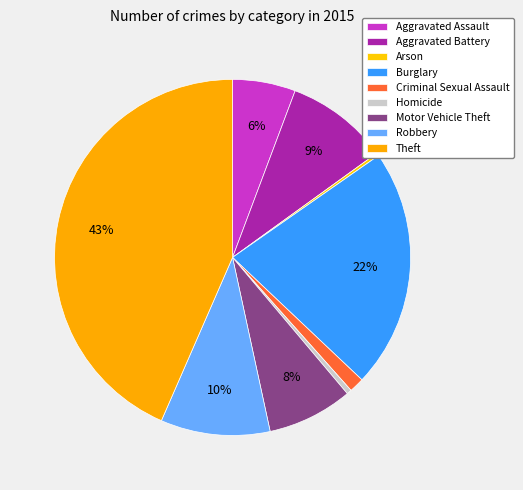

What is the largest slice in the pie chart?

Theft